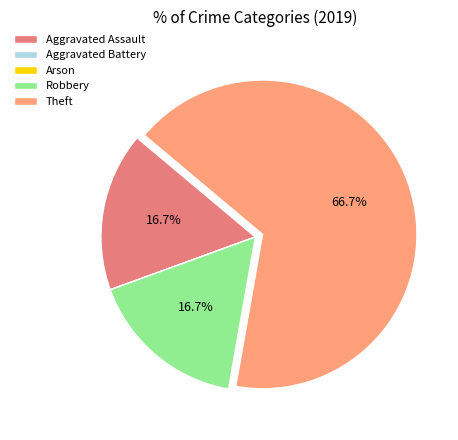

How much of the chart is everything except Robbery?

83.3%